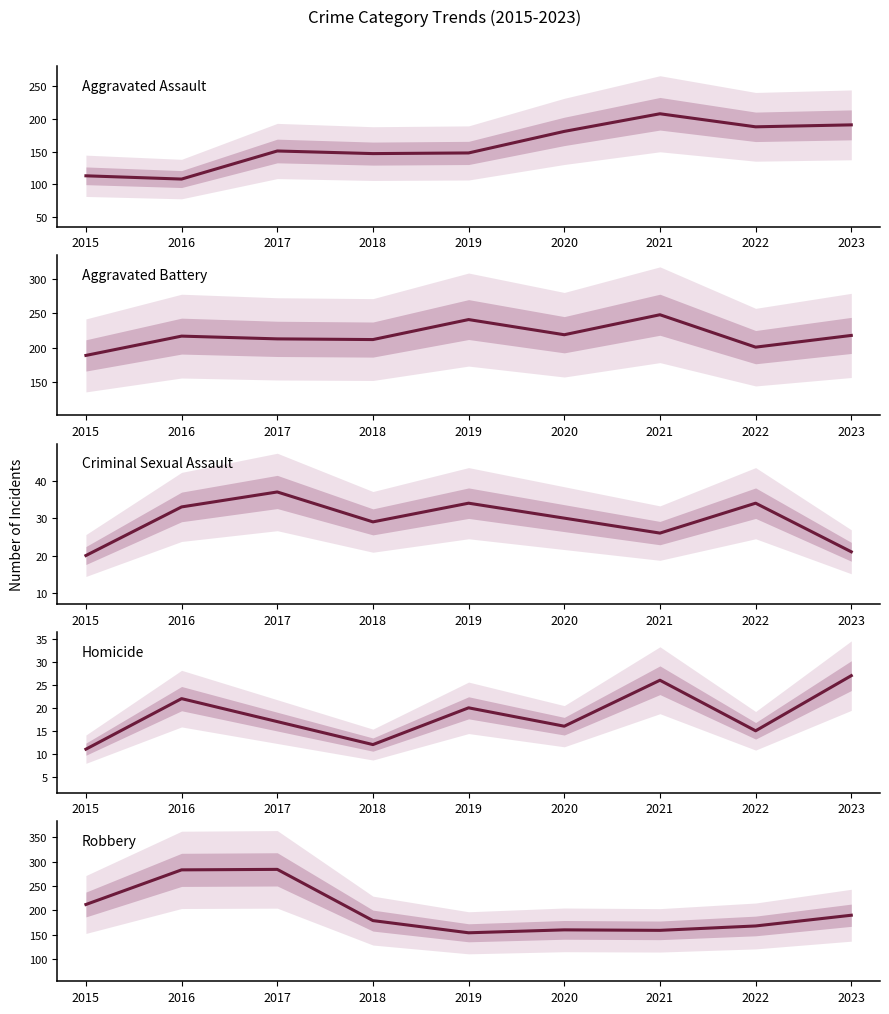

Is the value of Homicide at 2019 greater than the value of Robbery at 2017?

No